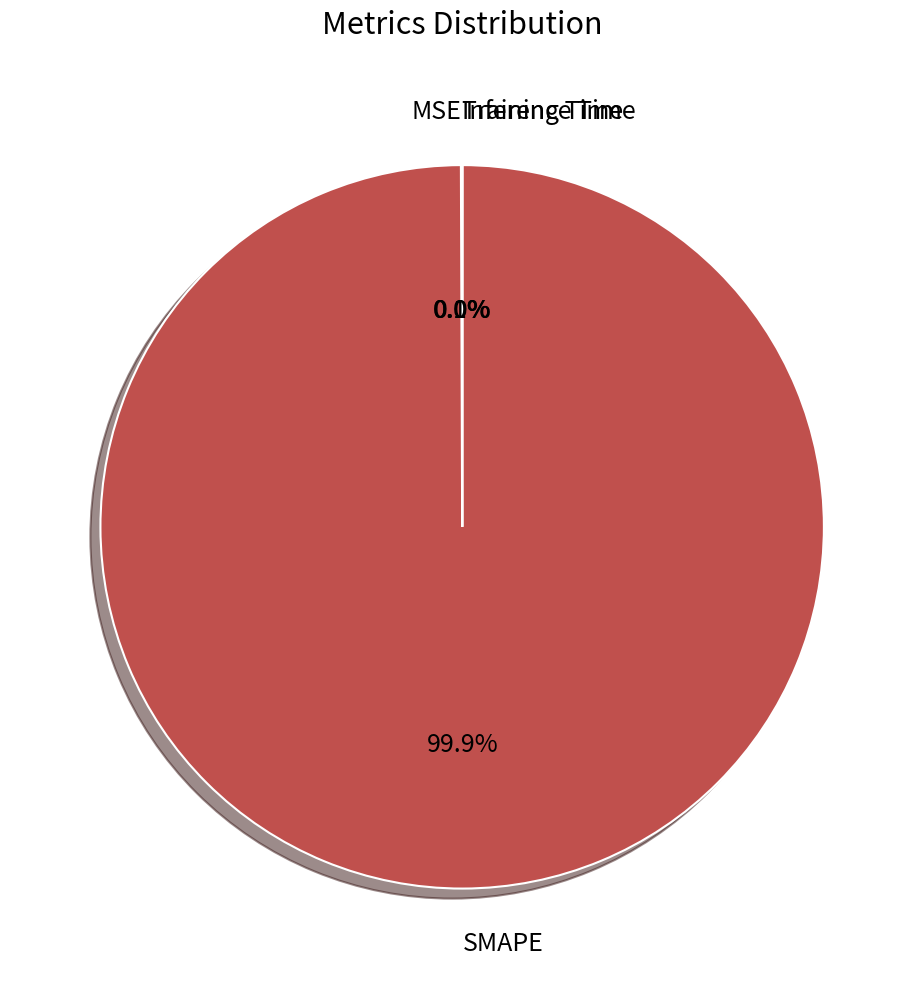

How much of the chart is everything except SMAPE?

0.1%